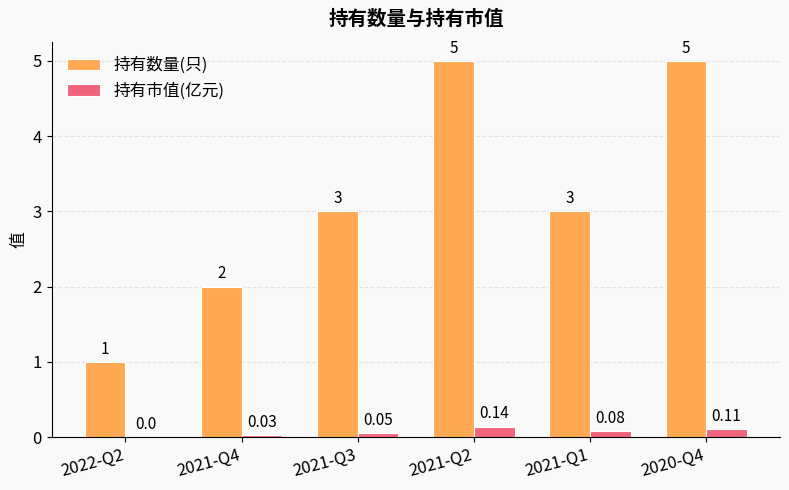

What is the sum of the 持有数量(只) values at 2020-Q4 and 2021-Q1?

8.0